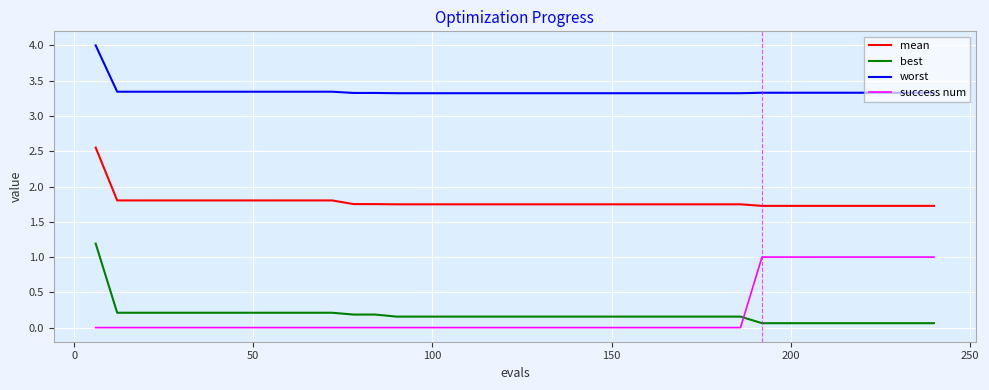

Which series has the largest total across all categories?

worst